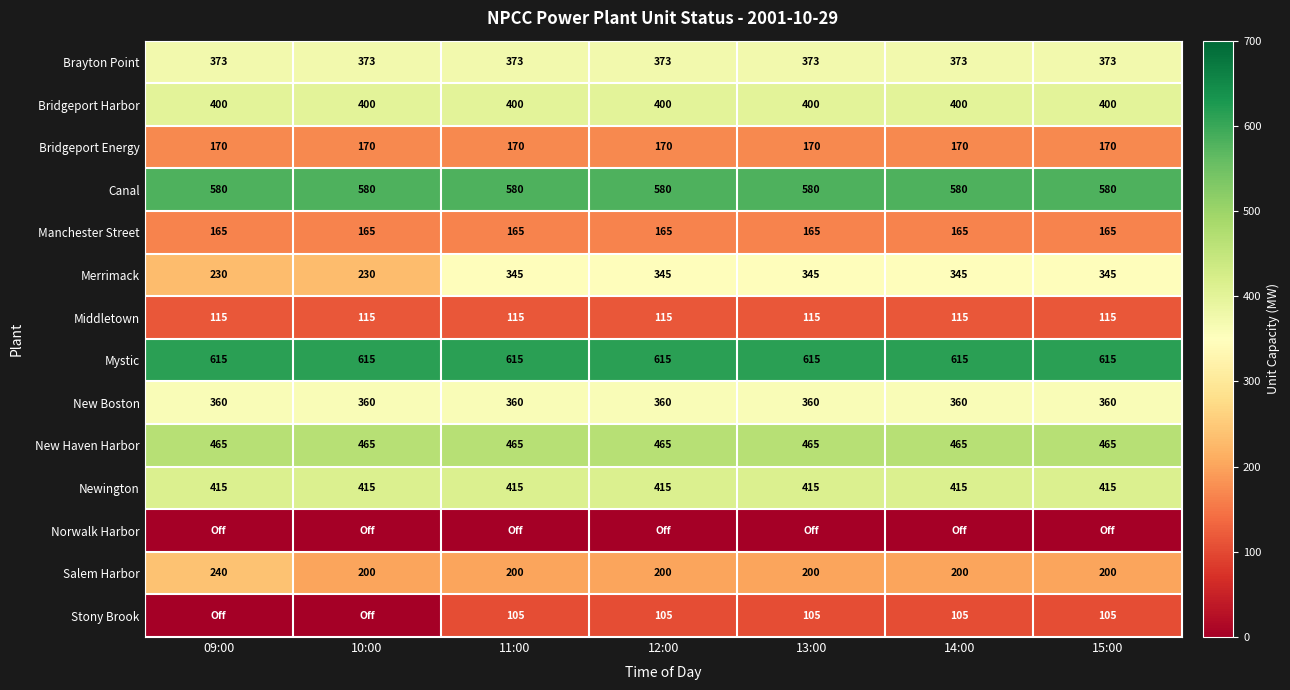

What is the total value across all series at 14:00?

4308.3